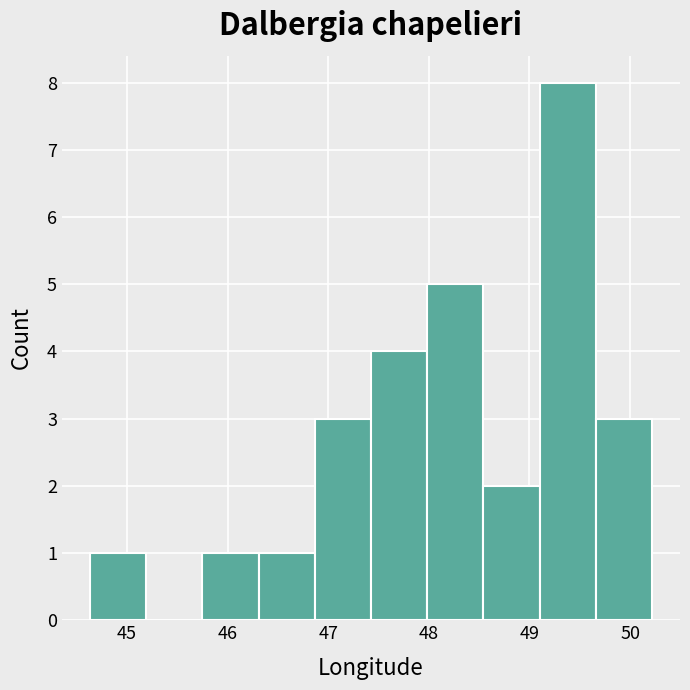

Reading left to right, list every bar in this chart as the range it spans on the x-axis followed by its height. Neither the bar edges nor the heights are printed on the chart, so give them approximately, as read against the axes.

44.6 to 45.2: 1
45.2 to 45.8: 0
45.8 to 46.3: 1
46.3 to 46.9: 1
46.9 to 47.4: 3
47.4 to 48.0: 4
48.0 to 48.5: 5
48.5 to 49.1: 2
49.1 to 49.7: 8
49.7 to 50.2: 3